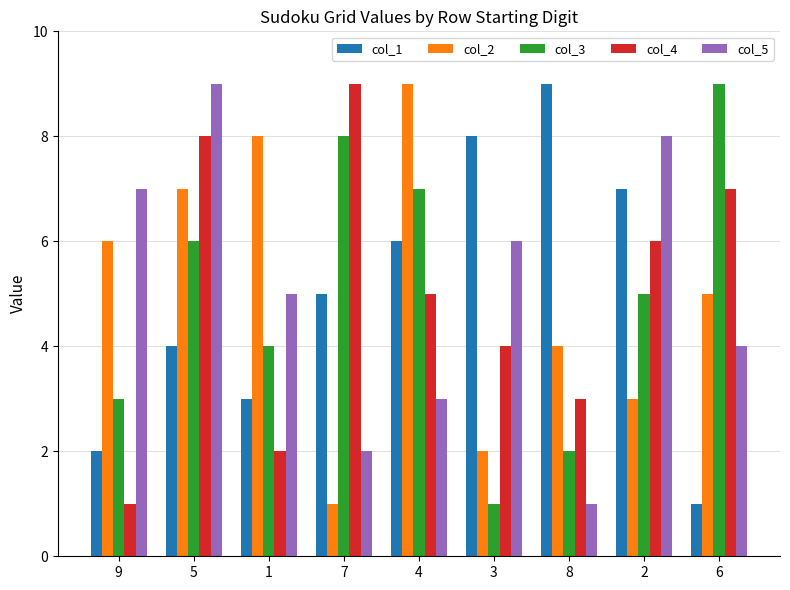

What position from the left is 8?

7